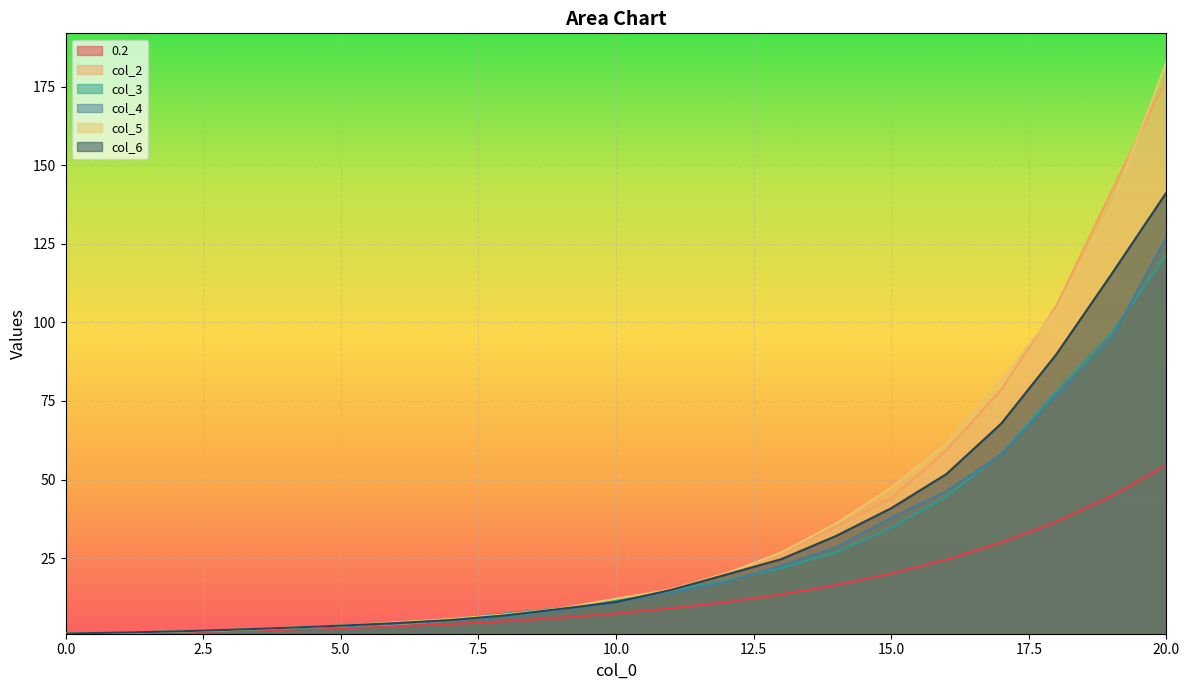

What is the sum of the 0.2 values at 3 and 0?

2.8